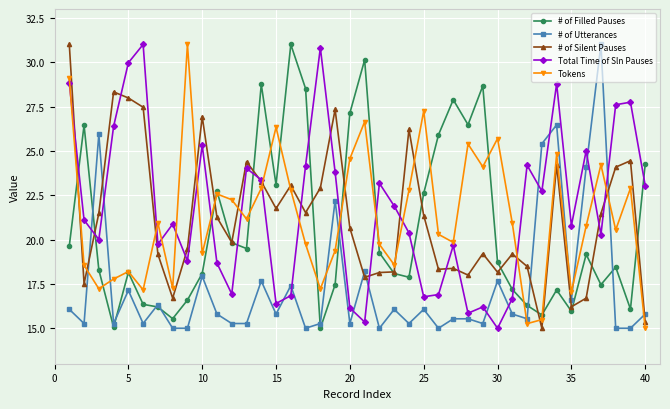

How many lines are shown in the chart?

5